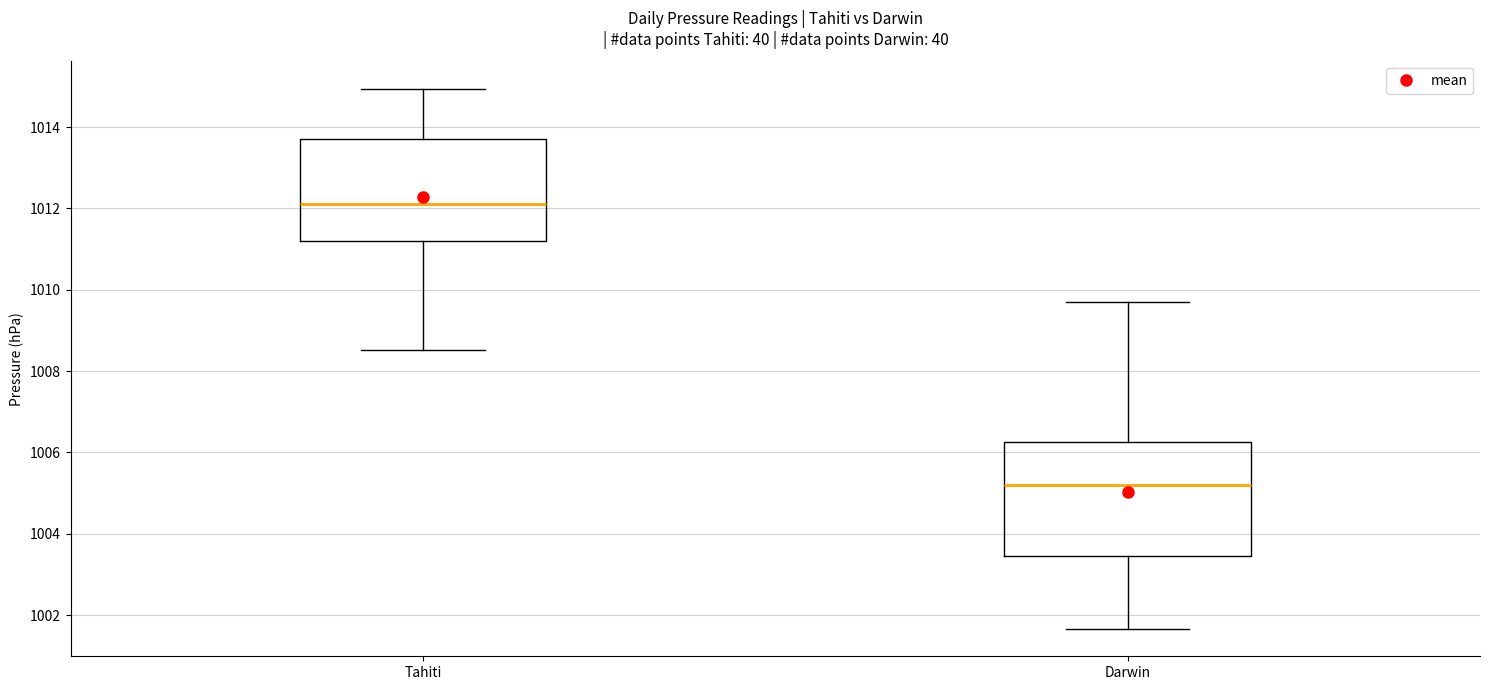

Which box's median line is the lowest?

Darwin